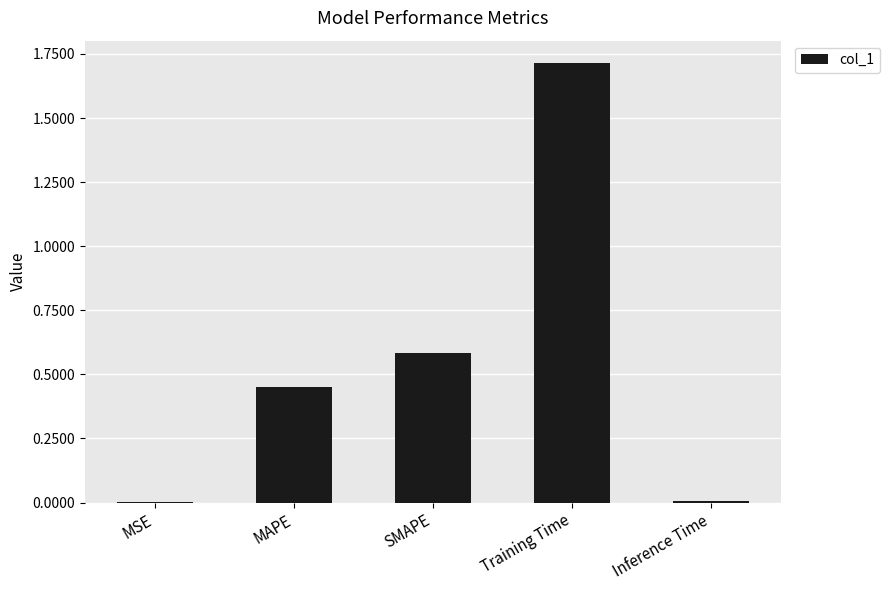

Which label corresponds to the largest value in the chart?

Training Time